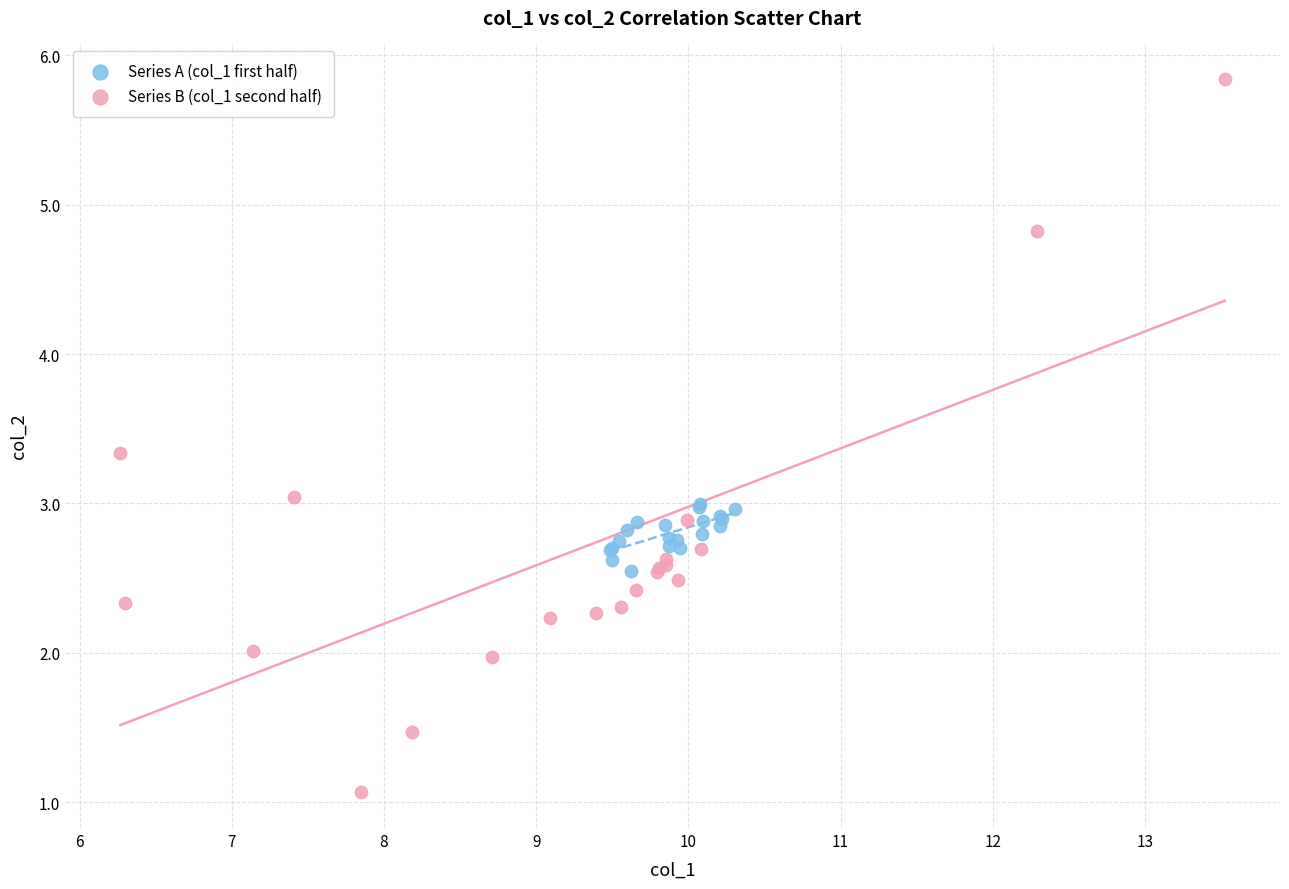

Which series has the largest Y range (max minus min)?

Series B (col_1 second half)